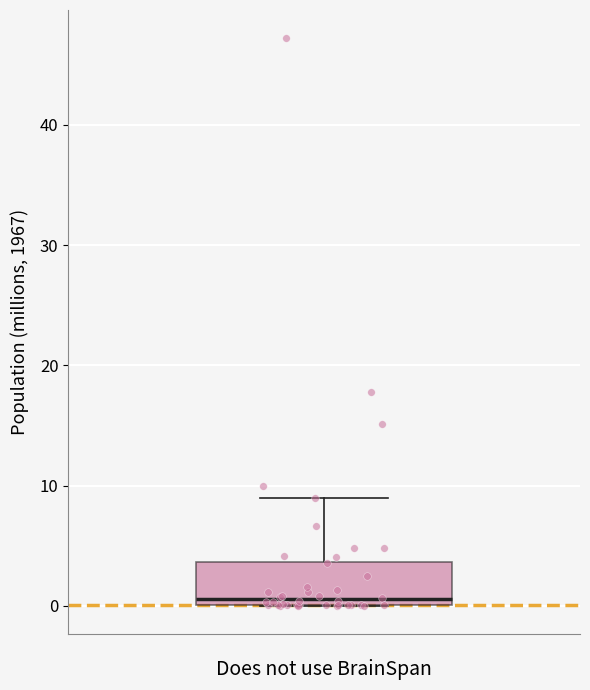

Read this box plot against the y-axis: the position of the median line, the range covered by the box, and the ends of both whiskers. The values are not printed on the chart, so give them approximately, as read against the axis.

median 1, box 0 to 4, whiskers 0 to 9